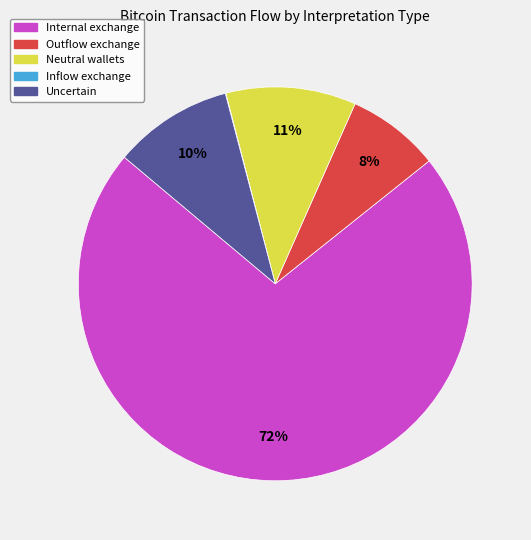

Is there a majority slice in this chart?

Yes